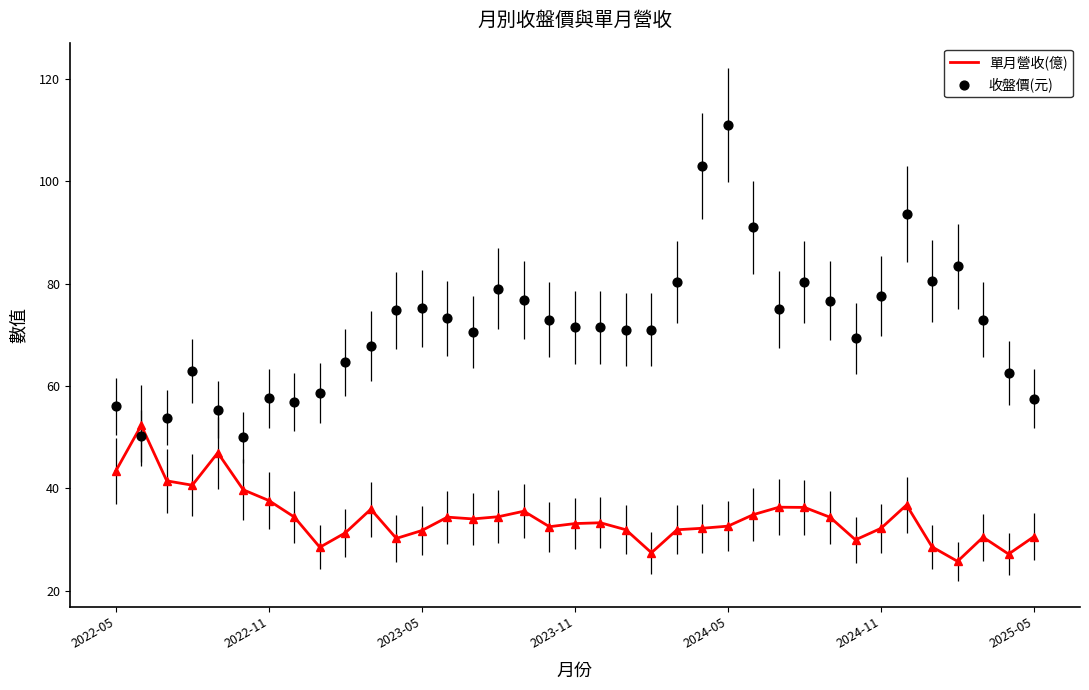

Which series has the widest spread of Y values?

收盤價(元)